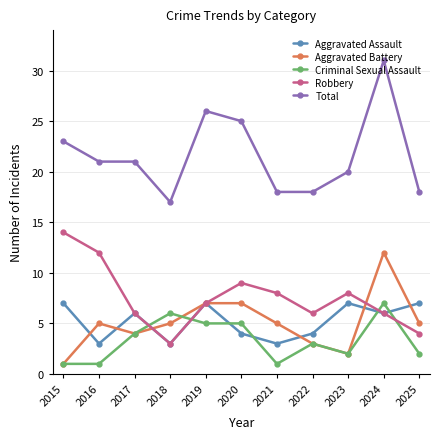

What is the difference between the second highest and second lowest values in the Robbery series?

8